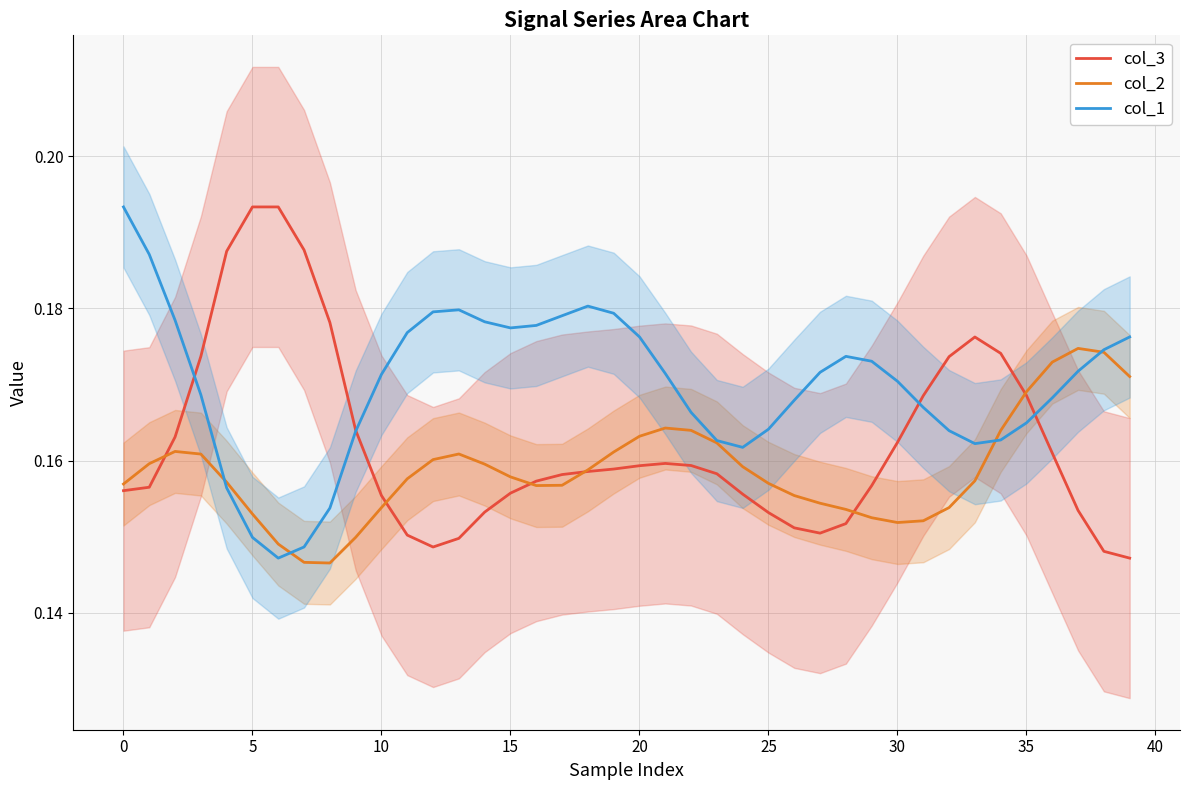

At how many categories does at least one series exceed 0?

40